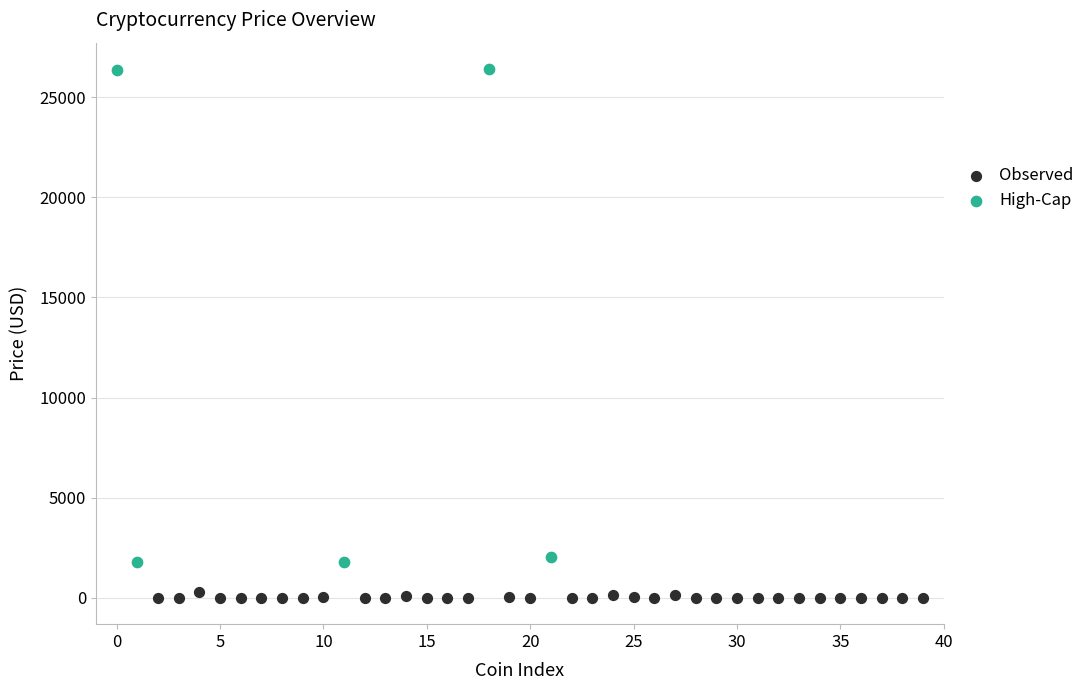

Which series reaches the maximum Y coordinate?

High-Cap